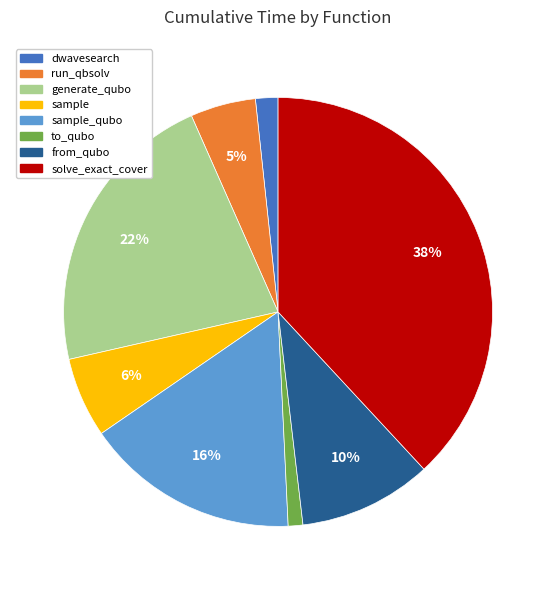

Is there any slice that represents more than half of the pie?

No